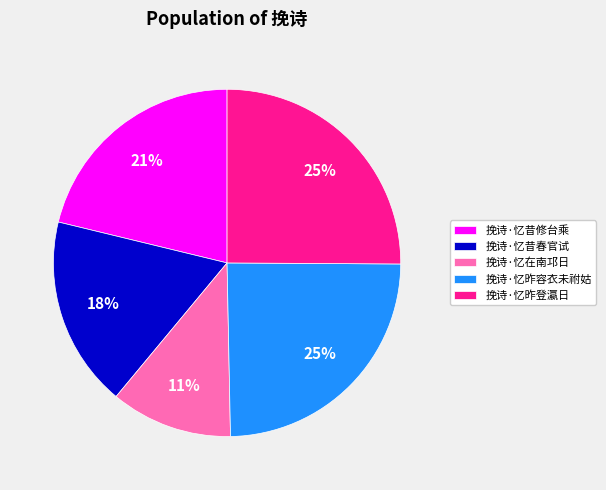

How many slices are in this pie chart?

5